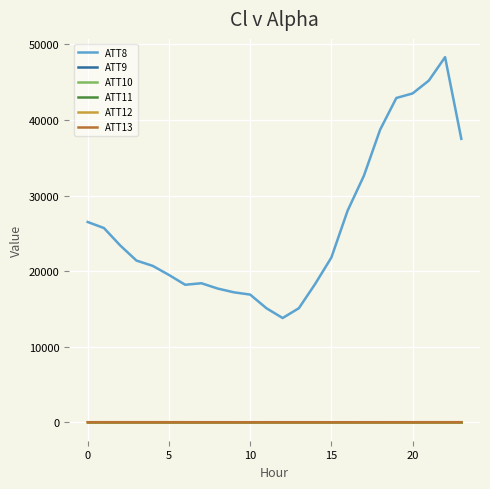

Does the chart have visible grid lines?

Yes